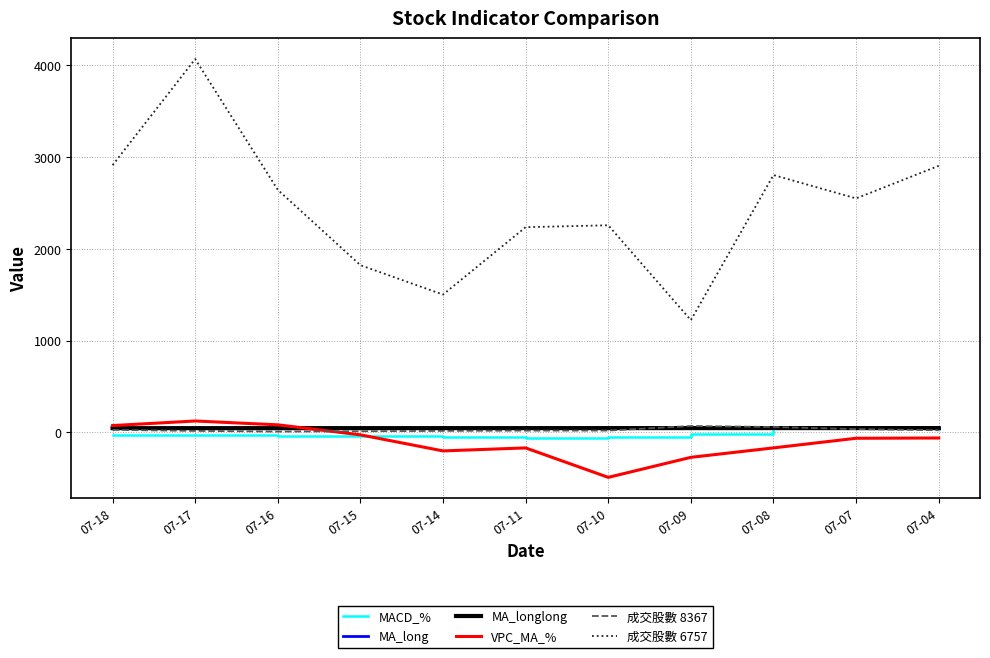

True or false: 成交股數 8367 and VPC_MA_% intersect in this chart.

True